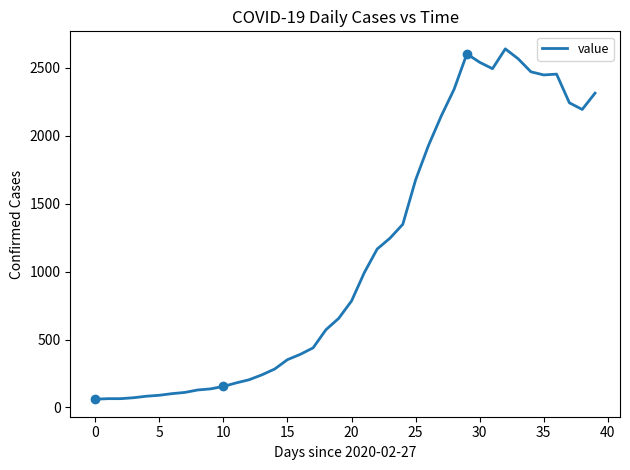

What is the difference between the maximum and minimum values?

2578